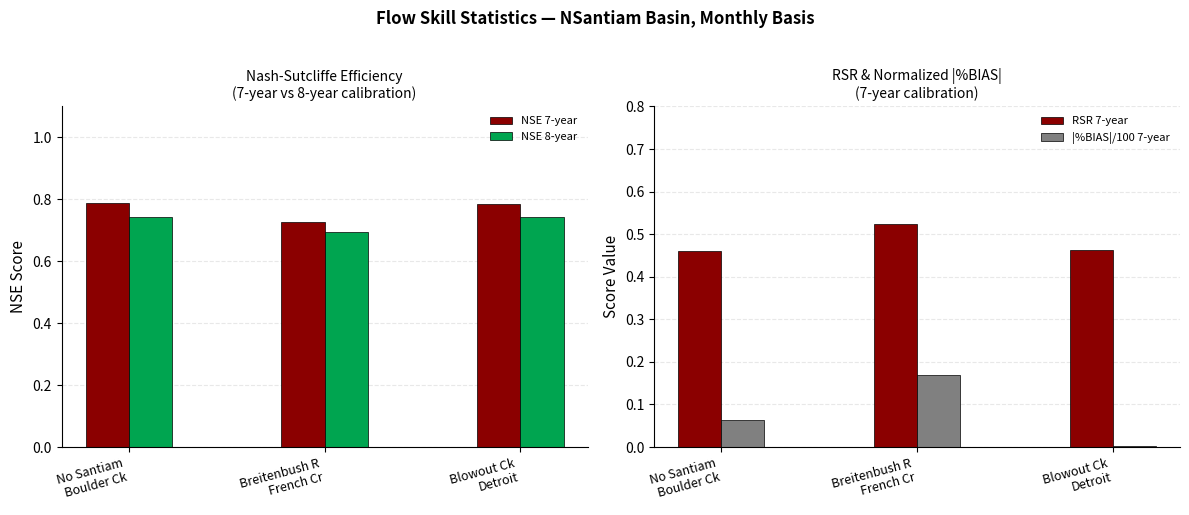

What is the label of the 3rd bar from the right?

No Santiam
Boulder Ck